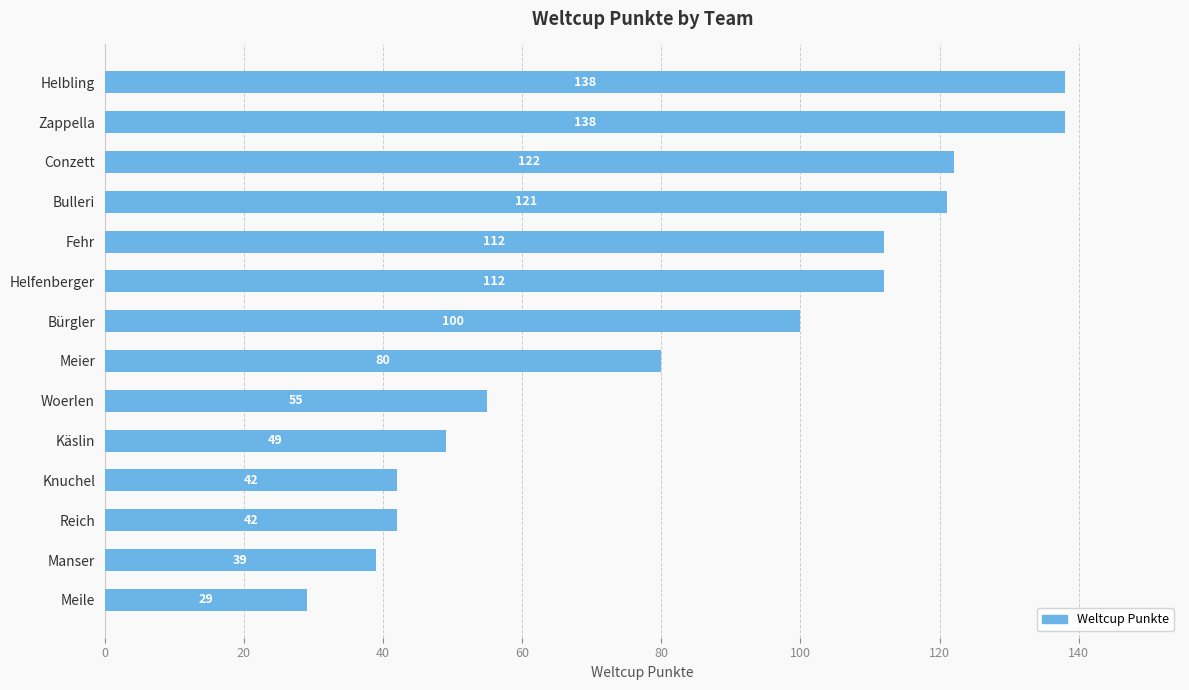

What is the difference between the second highest and second lowest values?

99